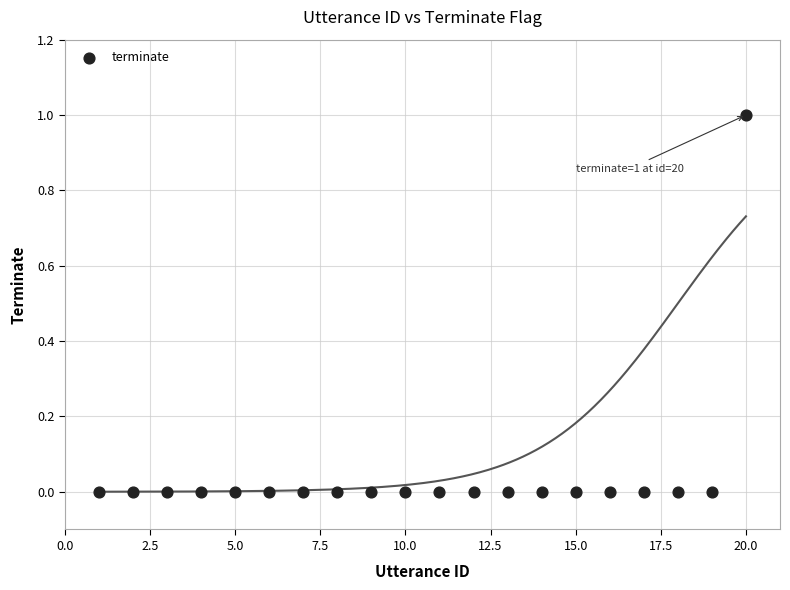

What is the range of X values (max minus min)?

19